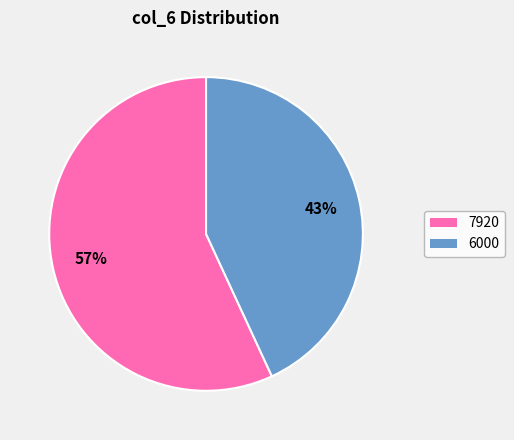

Does 6000 account for over 50% of the chart?

No